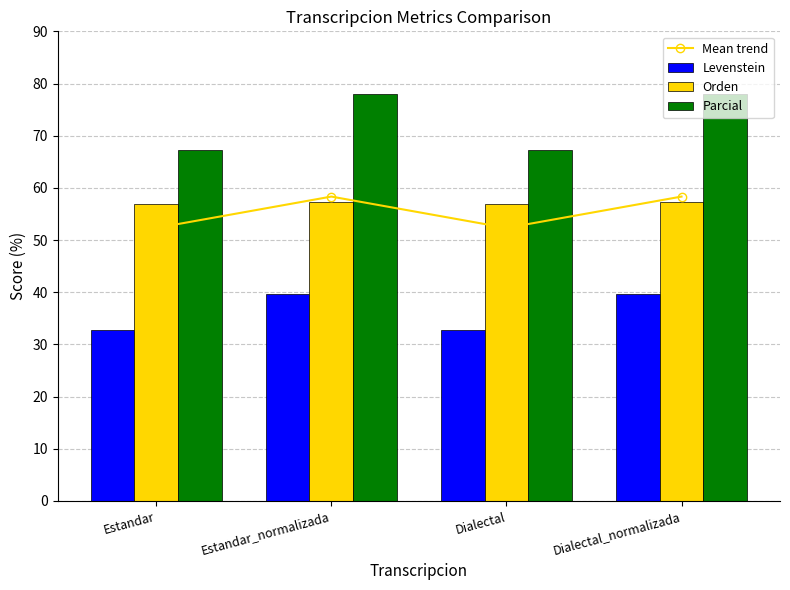

How many series are shown in this chart?

4